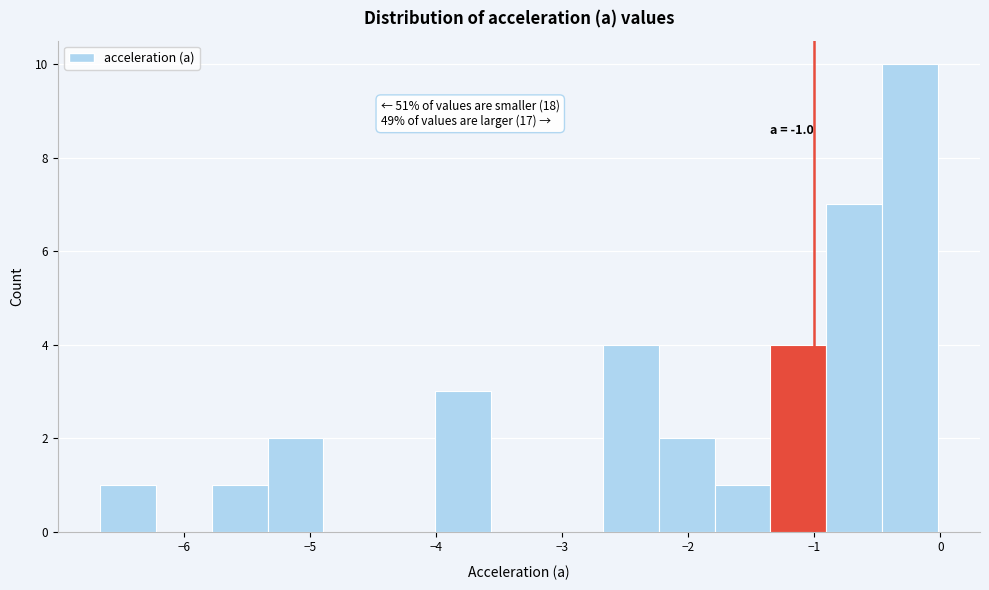

Over which range of the x-axis is the bar tallest?

-0.5 to 0.0